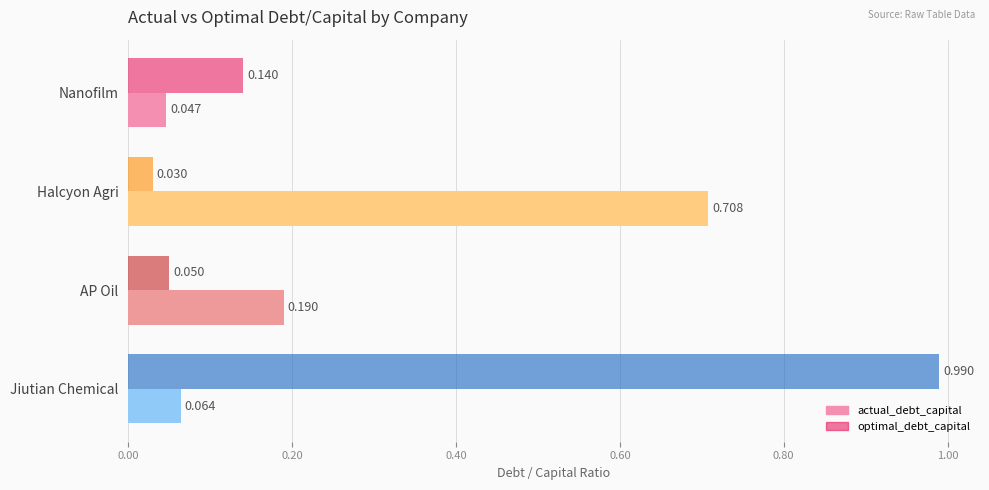

Is the value of optimal_debt_capital at Jiutian Chemical greater than the value of actual_debt_capital at AP Oil?

Yes